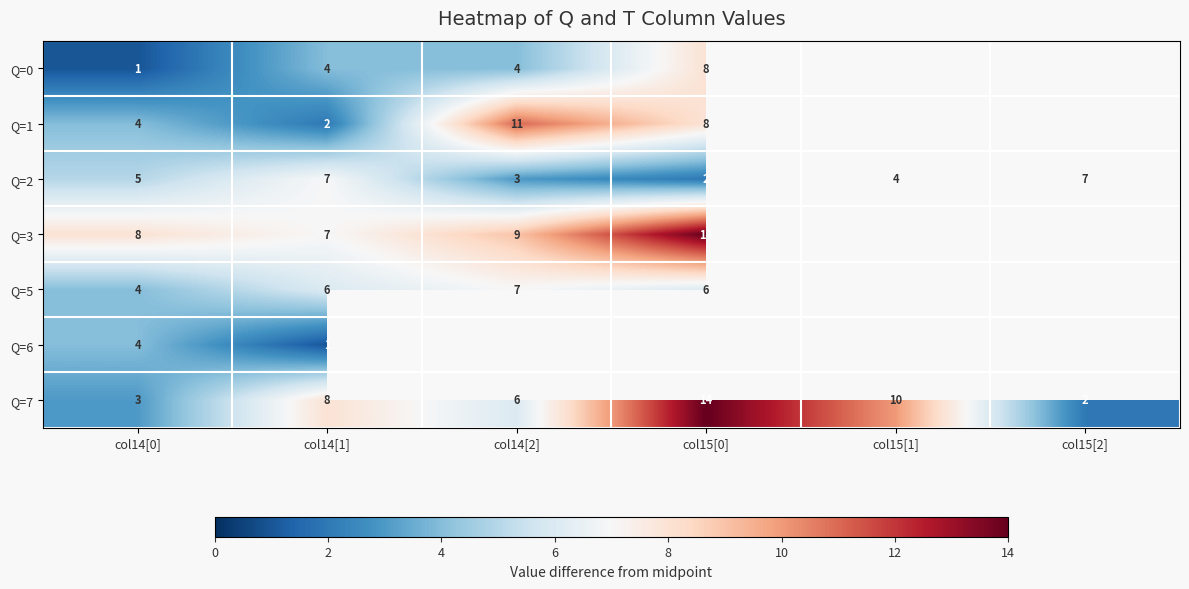

How many values in the Q=2 series are below 5?

3